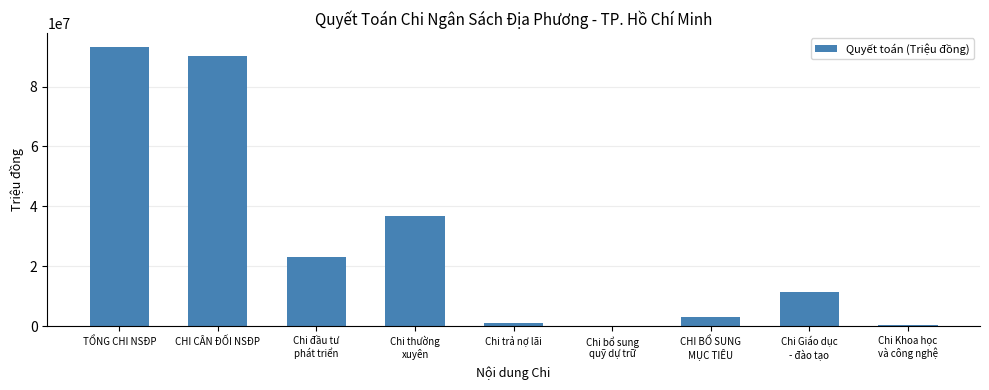

The value at Chi đầu tư
phát triển is 22976481. True or false?

True